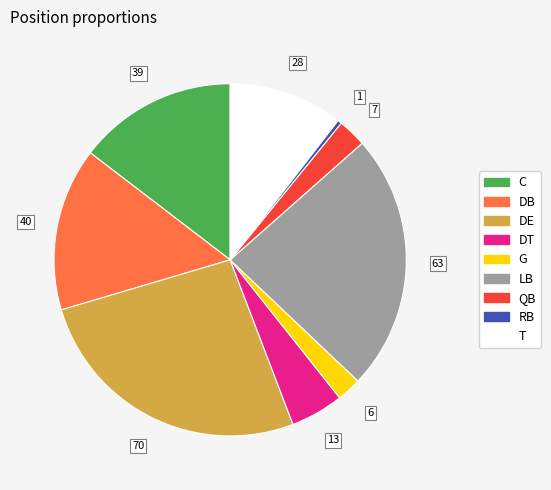

Which has a higher value, DT or QB?

DT